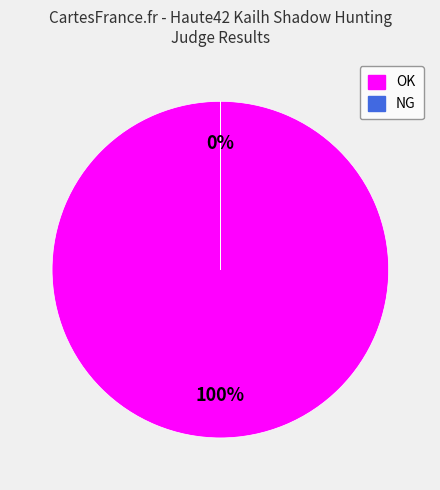

Count the number of slices in the pie.

2